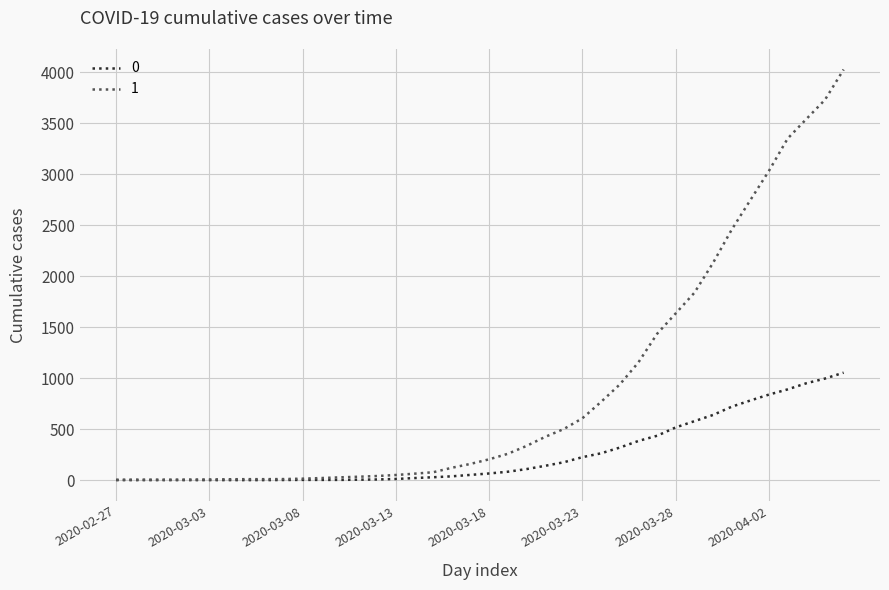

Rank the series by their average value, from highest to lowest.

1, 0